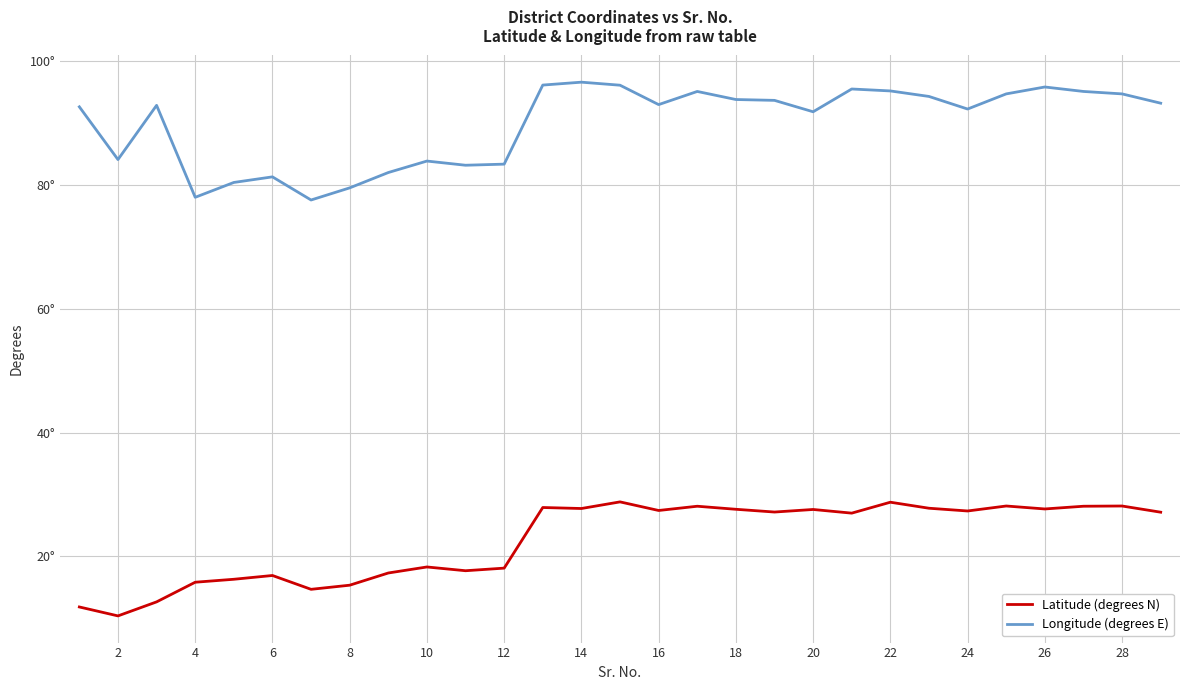

What are all the series names shown in the legend?

Latitude (degrees N), Longitude (degrees E)